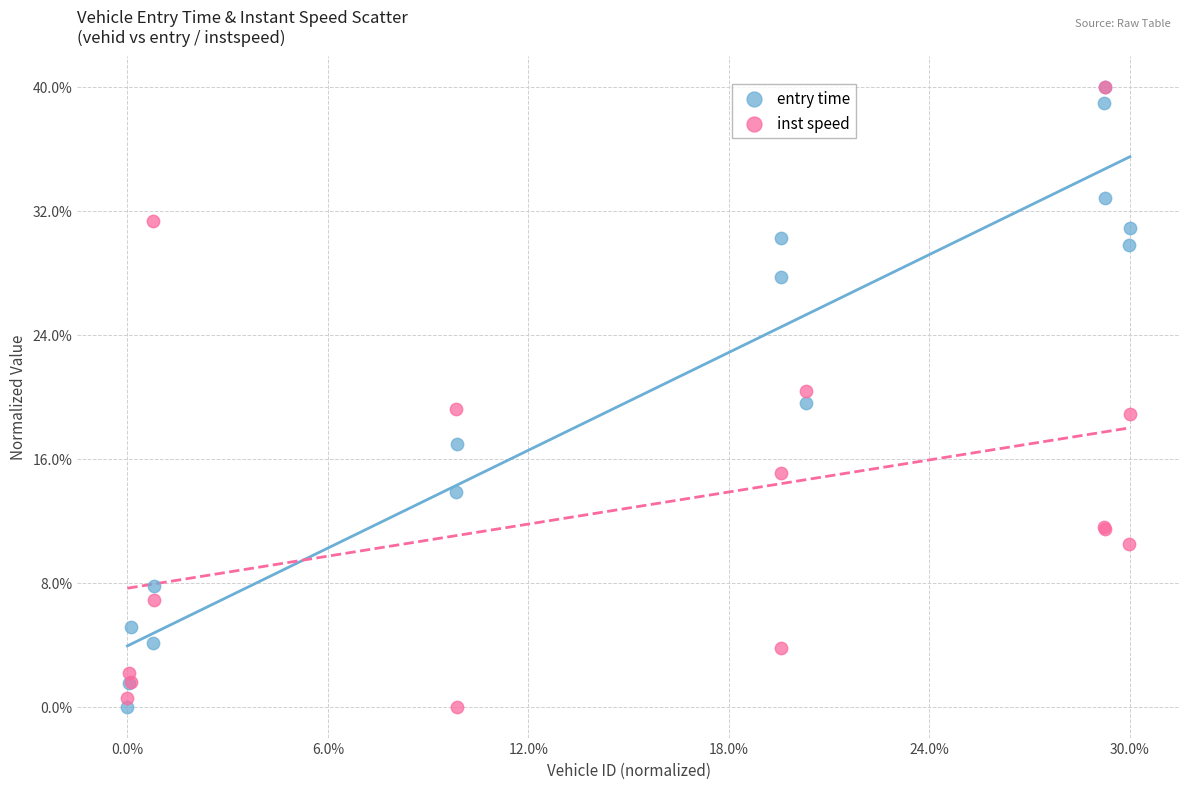

What are all the series names shown in the legend?

entry time, inst speed